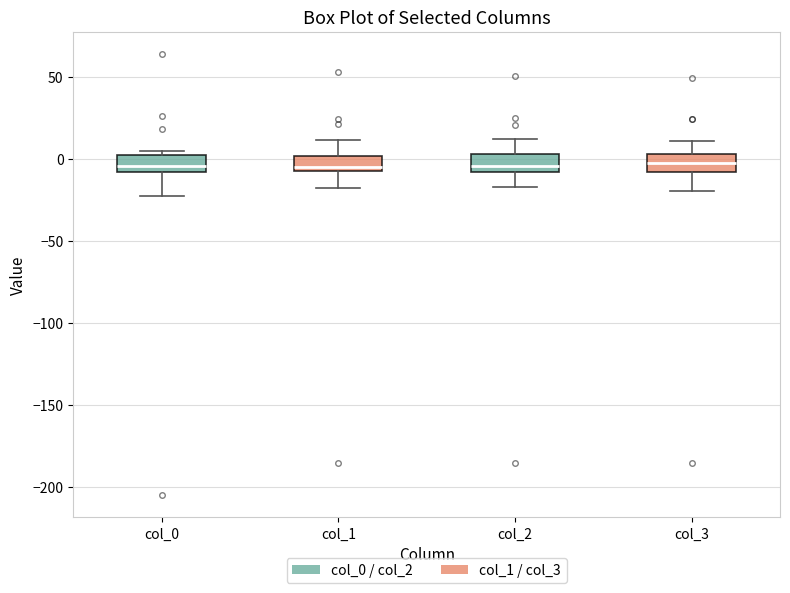

Reading left to right, read every box against the y-axis: the position of its median line, the range the box covers, and the ends of its whiskers. The values are not printed on the chart, so give them approximately, as read against the axis.

col_0: median -5, box -10 to 5, whiskers -20 to 5 (just above the box's upper edge)
col_1: median -5 (just above the box's lower edge), box -5 to 0, whiskers -15 to 10
col_2: median -5, box -10 to 5, whiskers -15 to 10
col_3: median 0, box -5 to 5, whiskers -20 to 10